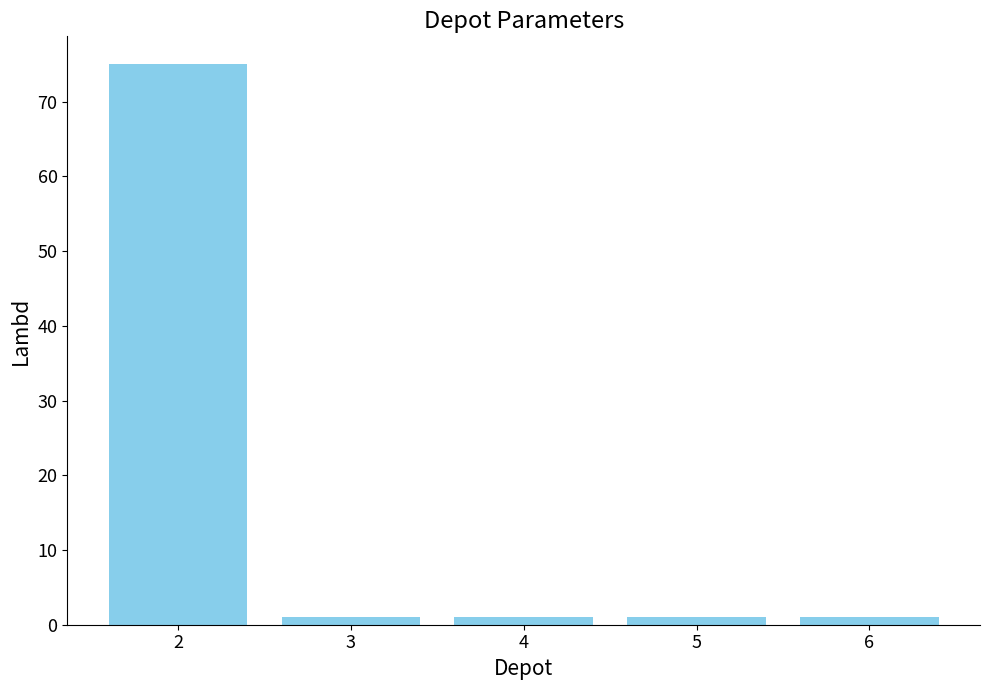

What is the difference between the maximum and second lowest values?

74